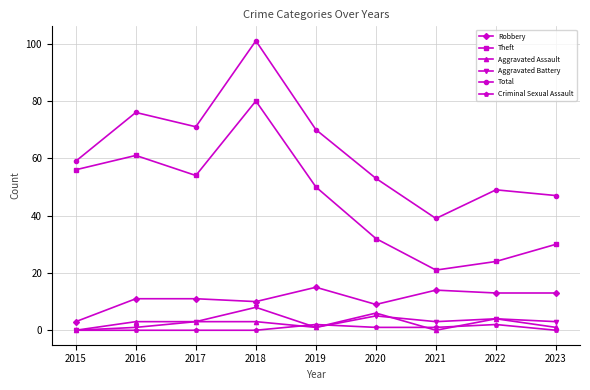

List the series in order of their peak value, lowest first.

Criminal Sexual Assault, Aggravated Assault, Aggravated Battery, Robbery, Theft, Total